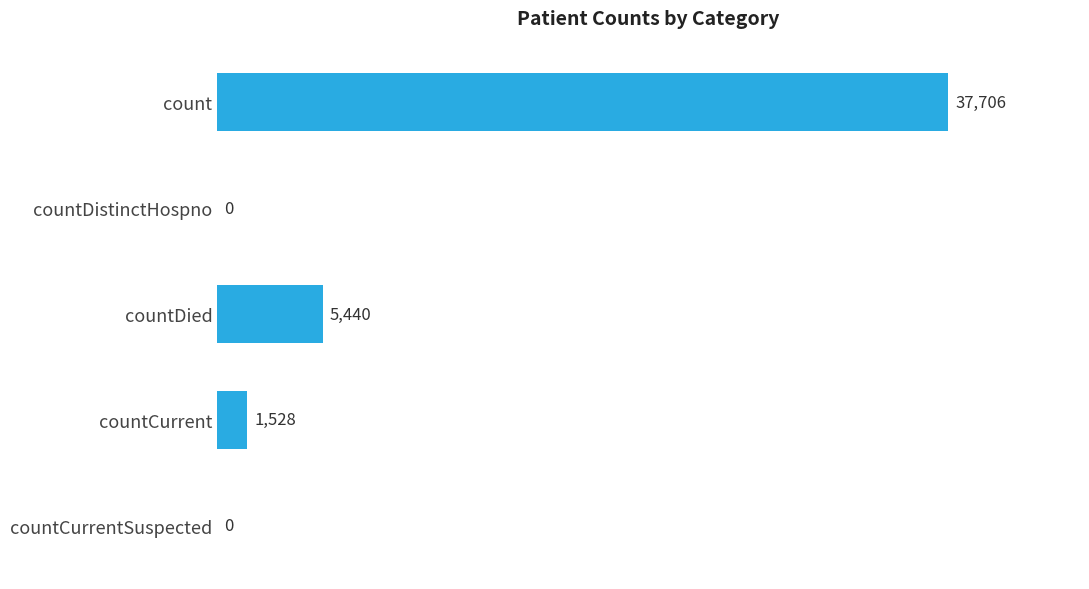

Does the chart contain stacked bars?

No